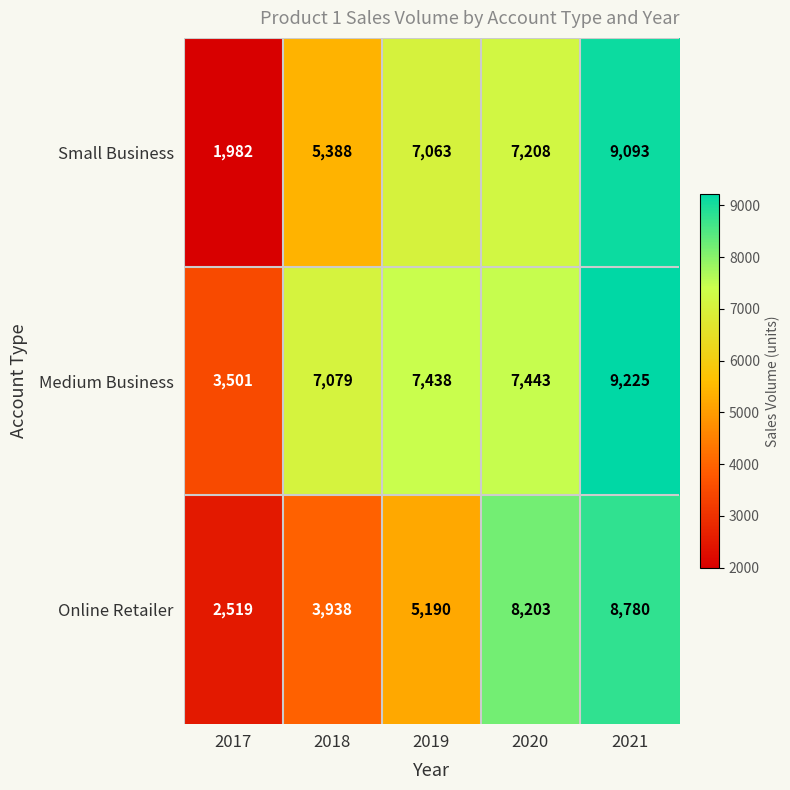

What is the smallest value displayed?

1982